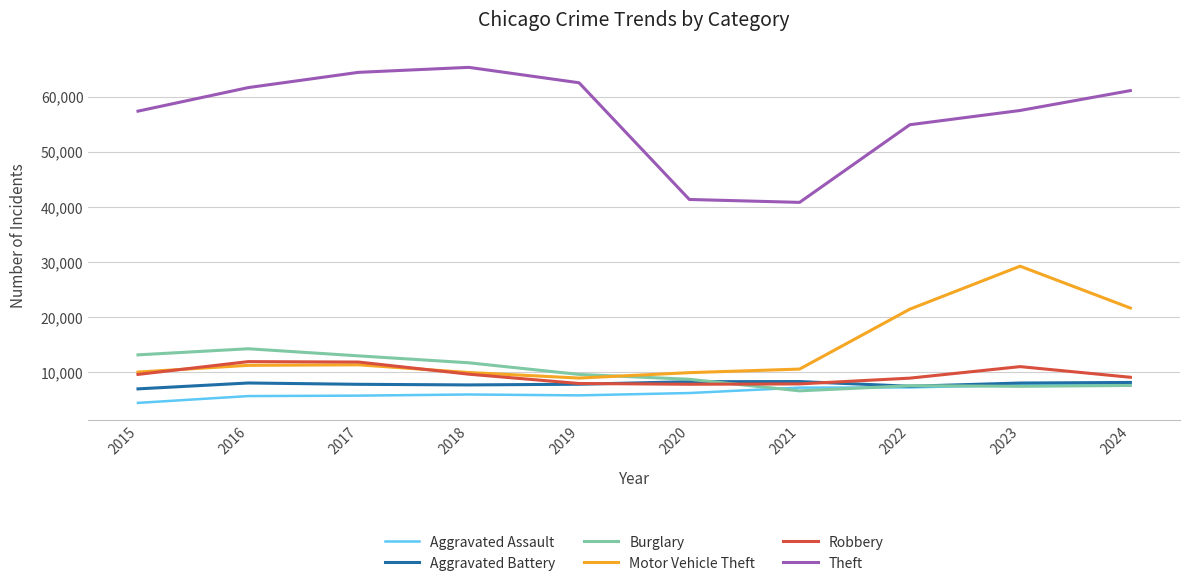

The Robbery series shows 11052 at 2023. True or false?

True